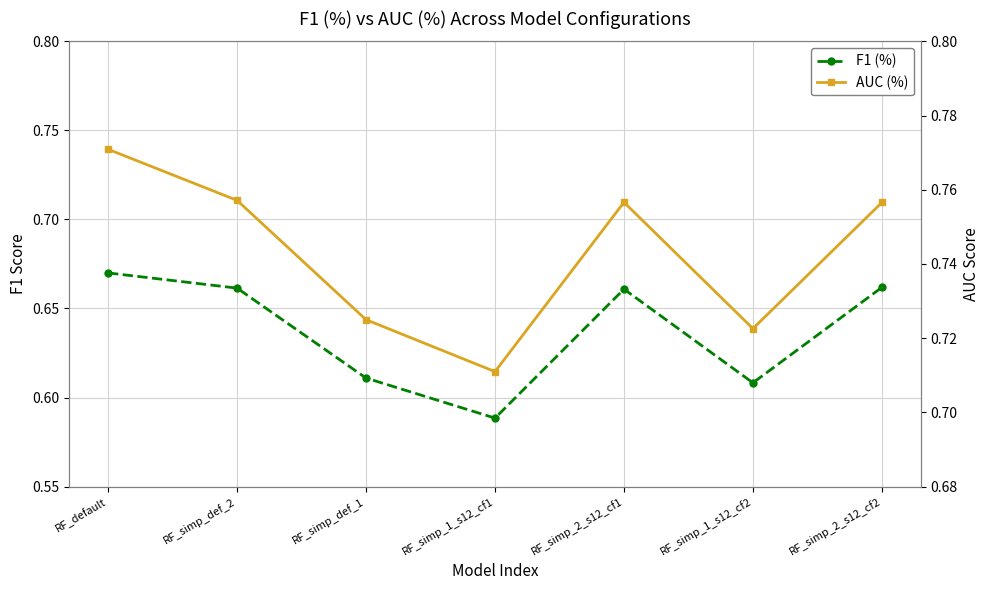

Which series has the largest total across all categories?

AUC (%)